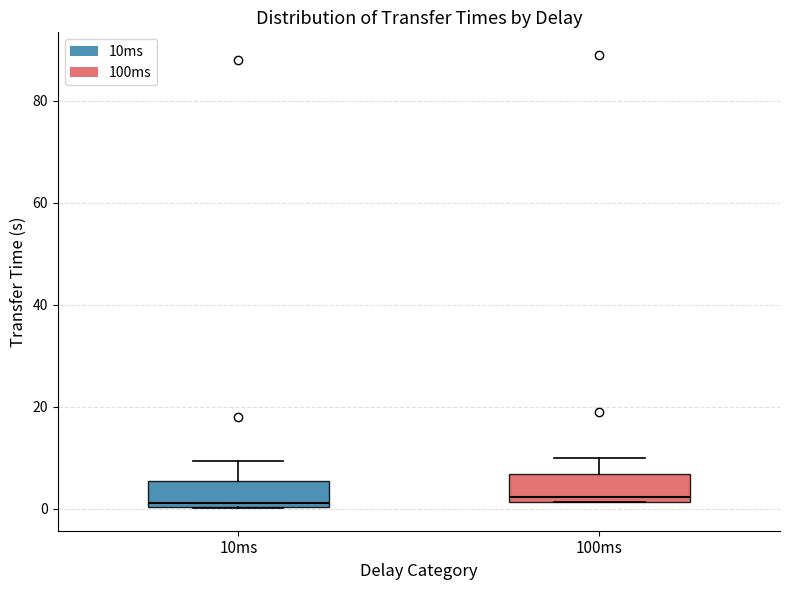

Reading left to right, transcribe this box plot: for each box, give where its median line is, the range the box spans, and where its two whiskers end, as read against the y-axis. The values are not printed on the chart, so give them approximately, as read against the axis.

10ms: median 2, box 0 to 6, whiskers 0 to 10
100ms: median 2 (just above the box's lower edge), box 2 to 6, whiskers 2 to 10